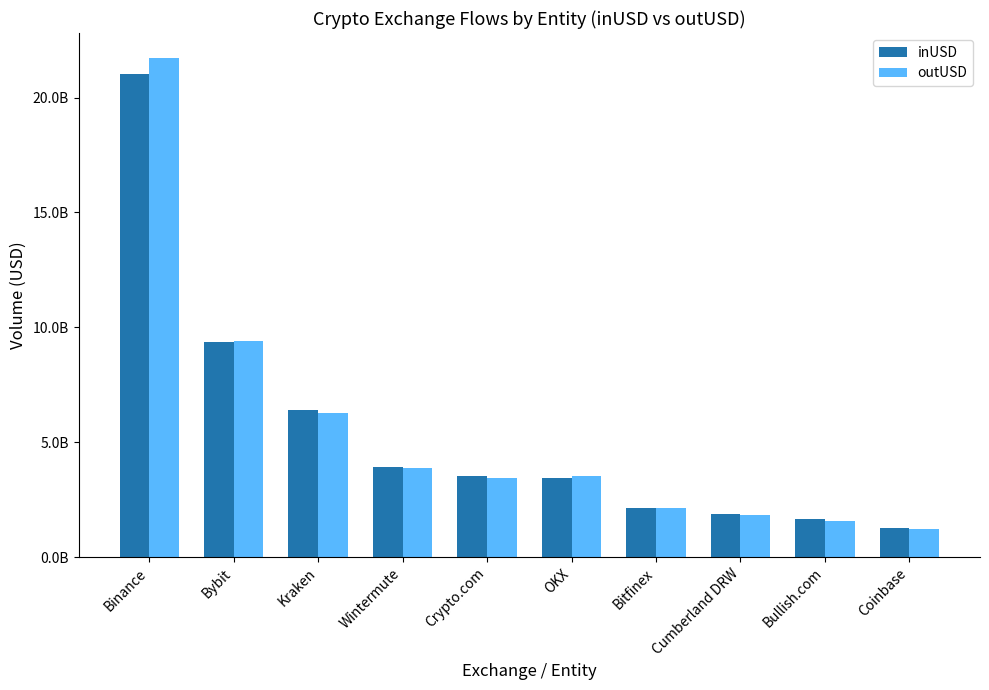

Are the bars grouped side by side (vs. stacked)?

Yes